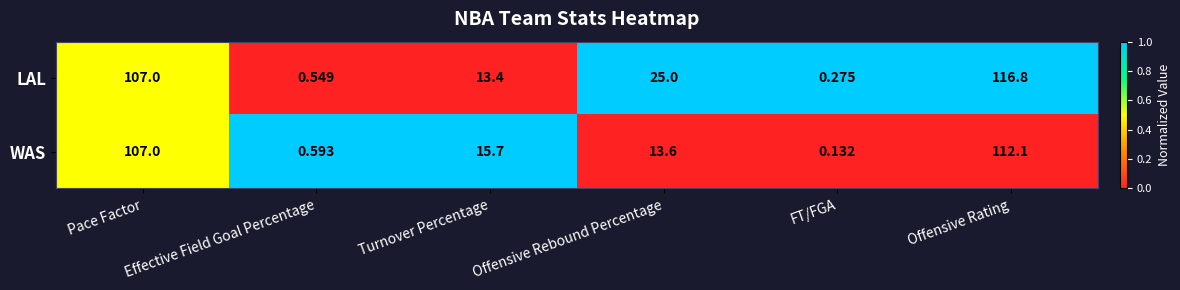

What is the total value across all series at FT/FGA?

0.4